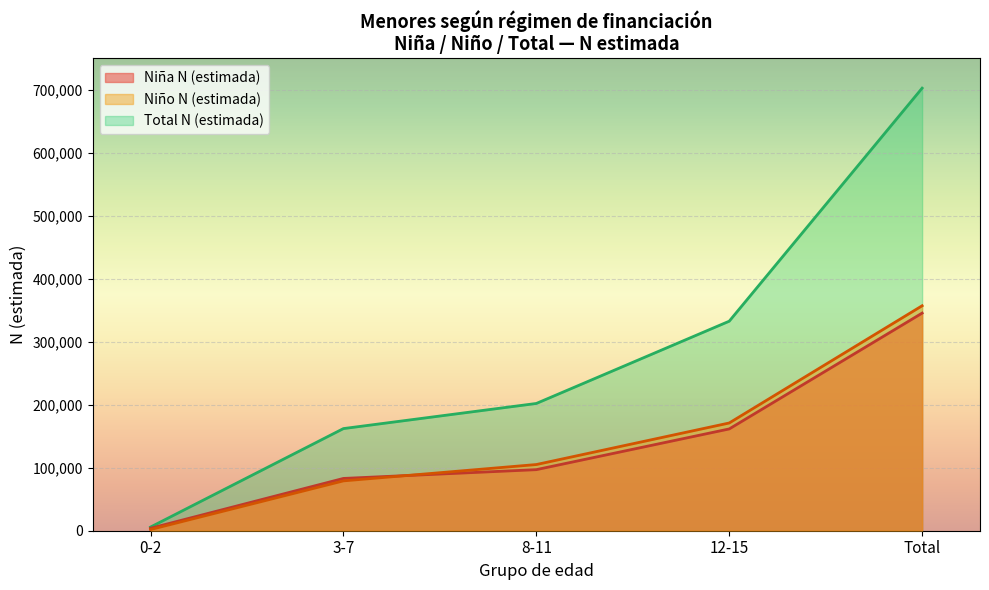

True or false: Niño N (estimada) and Total N (estimada) intersect in this chart.

False